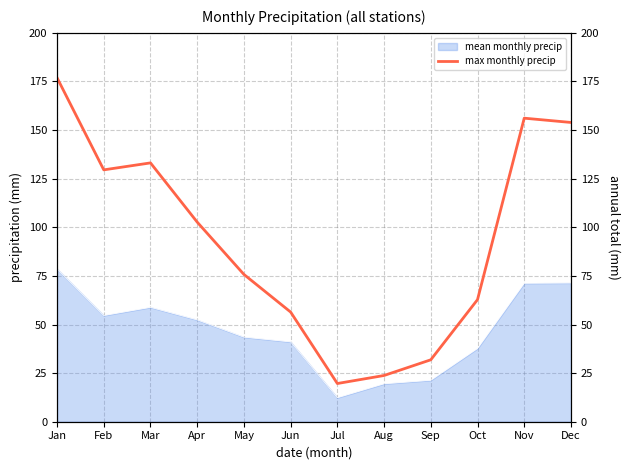

True or false: mean monthly precip has a value of 71.2 at Nov.

True